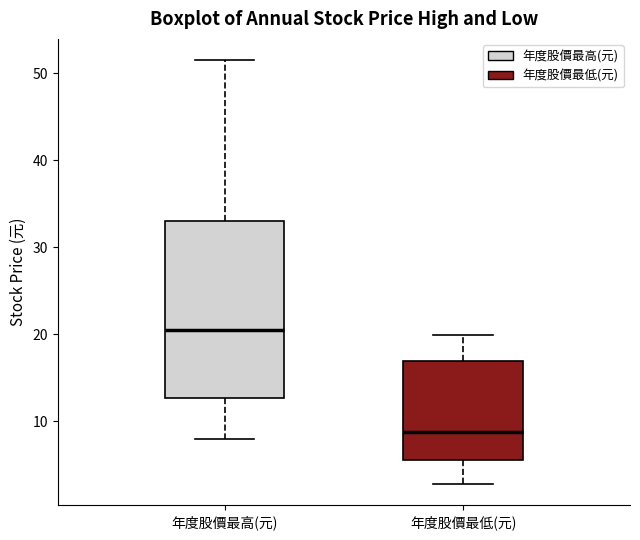

Reading left to right, read every box against the y-axis: the position of its median line, the range the box covers, and the ends of its whiskers. The values are not printed on the chart, so give them approximately, as read against the axis.

年度股價最高(元): median 21, box 13 to 33, whiskers 8 to 52
年度股價最低(元): median 9, box 6 to 17, whiskers 3 to 20